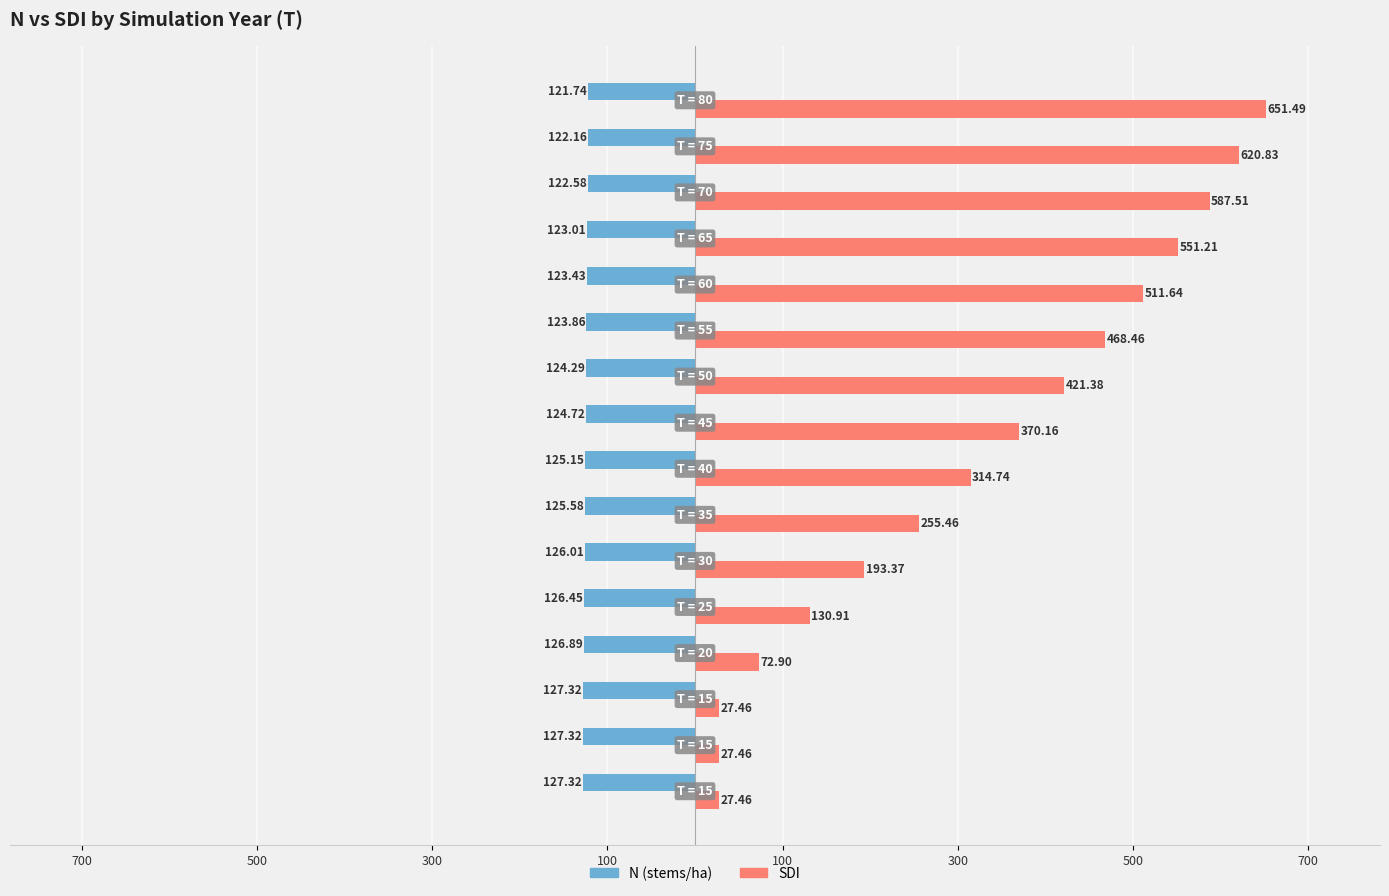

Reading right to left, transcribe all the data shown in this chart.

N: -121.7	-122.2	-122.6	-123.0	-123.4	-123.9	-124.3	-124.7	-125.2	-125.6	-126.0	-126.5	-126.9	-127.3	-127.3	-127.3
SDI: 651.5	620.8	587.5	551.2	511.6	468.5	421.4	370.2	314.7	255.5	193.4	130.9	72.9	27.5	27.5	27.5